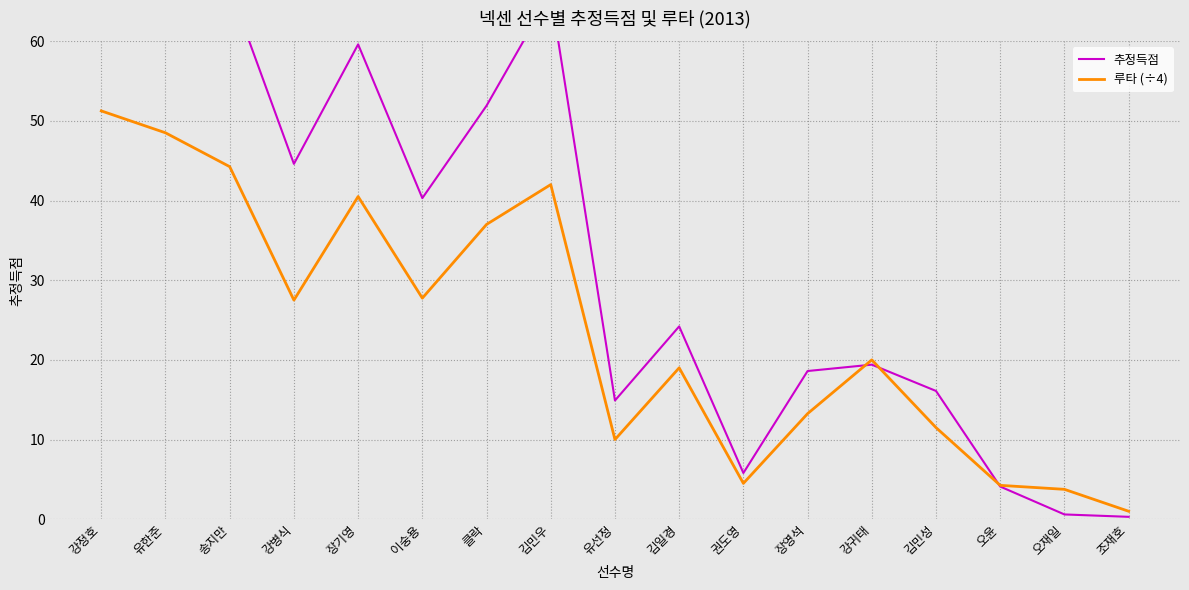

How many lines are shown in the chart?

2